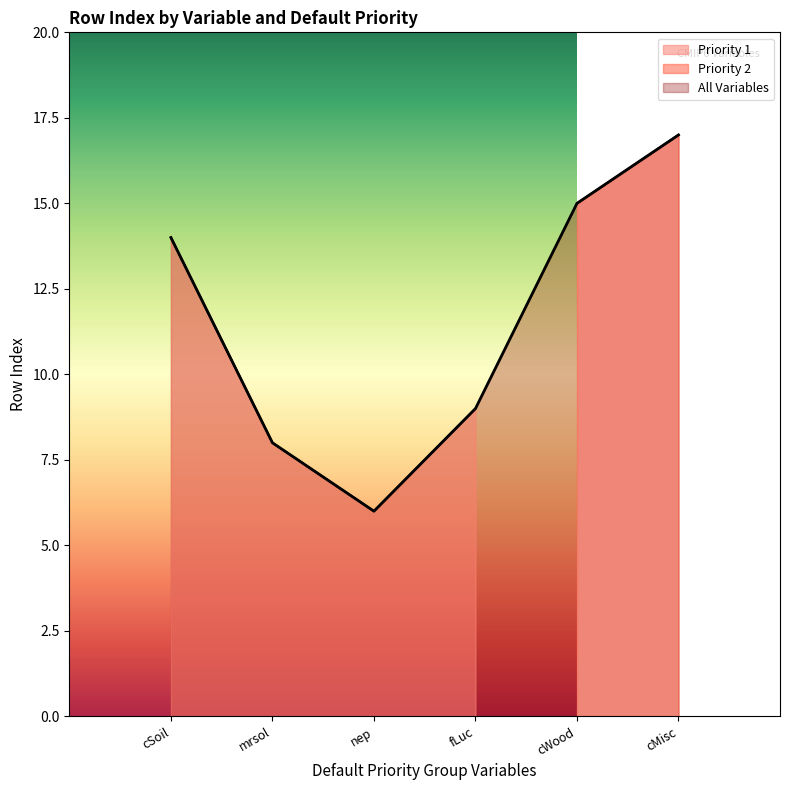

What is the difference between the maximum and minimum values?

8